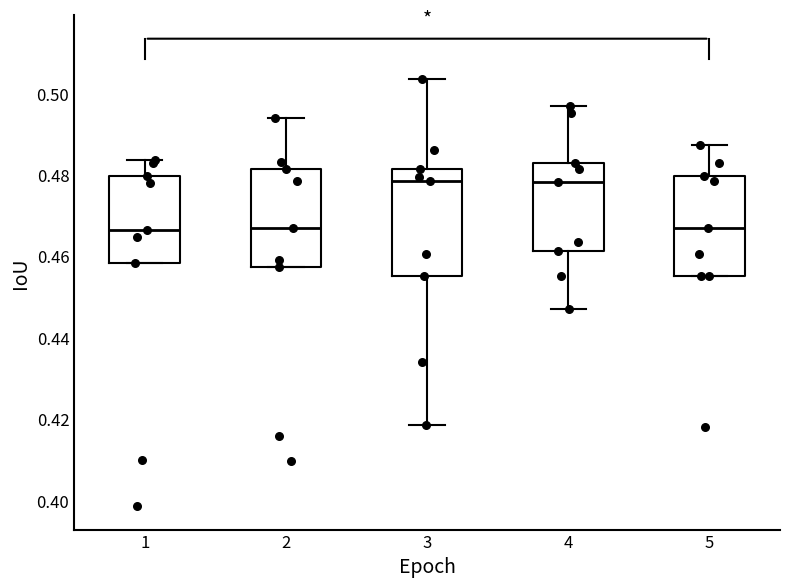

Reading left to right, transcribe this box plot: for each box, give where its median line is, the range the box spans, and where its two whiskers end, as read against the y-axis. The values are not printed on the chart, so give them approximately, as read against the axis.

1: median 0.466, box 0.458 to 0.480, whiskers 0.458 to 0.484
2: median 0.466, box 0.458 to 0.482, whiskers 0.458 to 0.494
3: median 0.478, box 0.456 to 0.482, whiskers 0.418 to 0.504
4: median 0.478, box 0.462 to 0.482, whiskers 0.448 to 0.498
5: median 0.466, box 0.456 to 0.480, whiskers 0.456 to 0.488